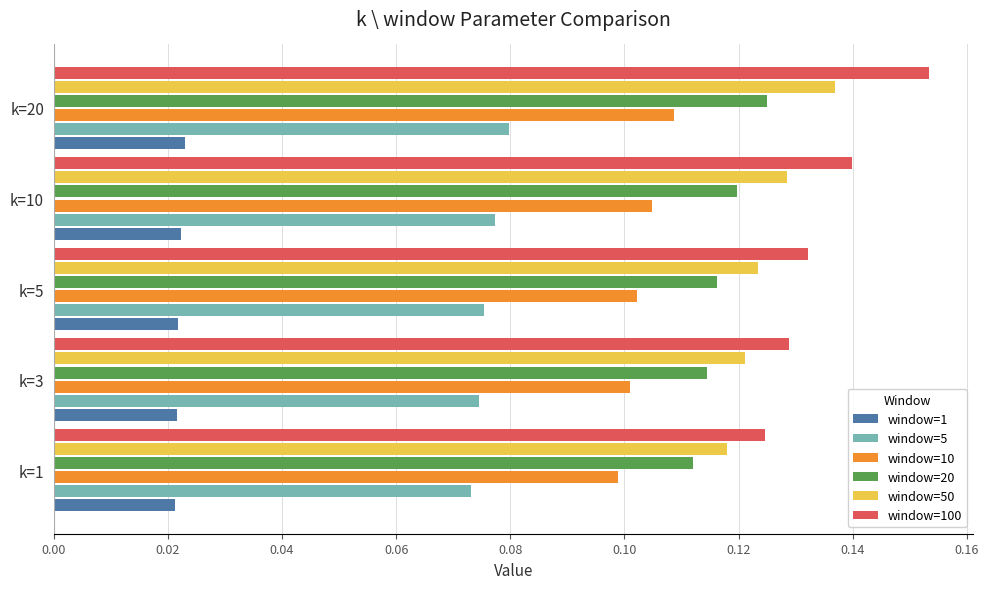

At which label does window=50 reach its peak?

k=20